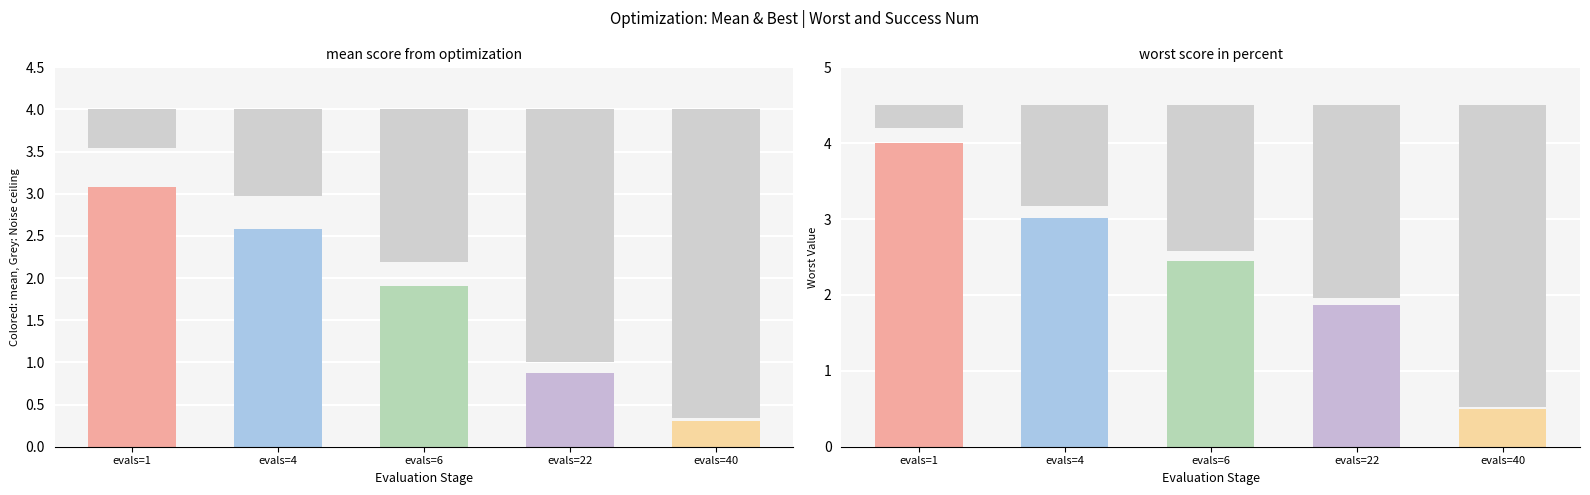

What is the total value across all series at evals=22?

2.7